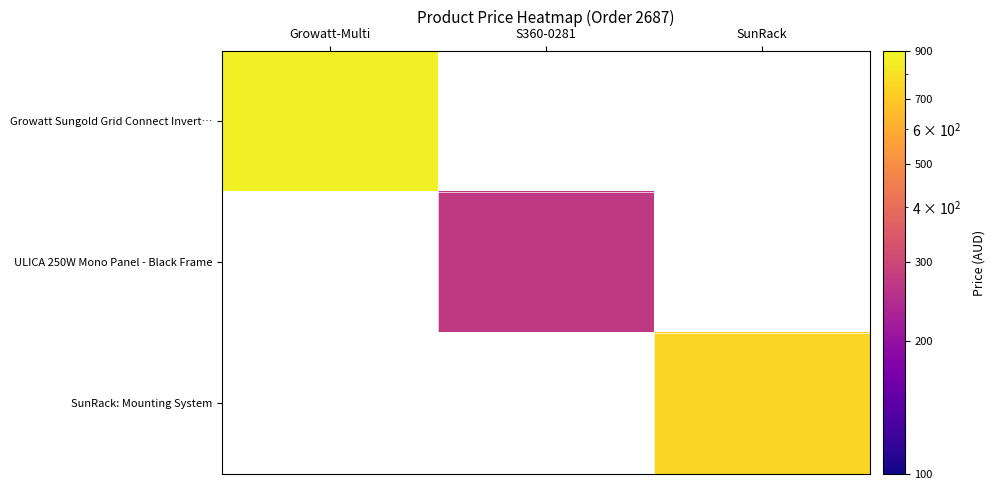

Which label corresponds to the smallest value in the chart?

S360-0281